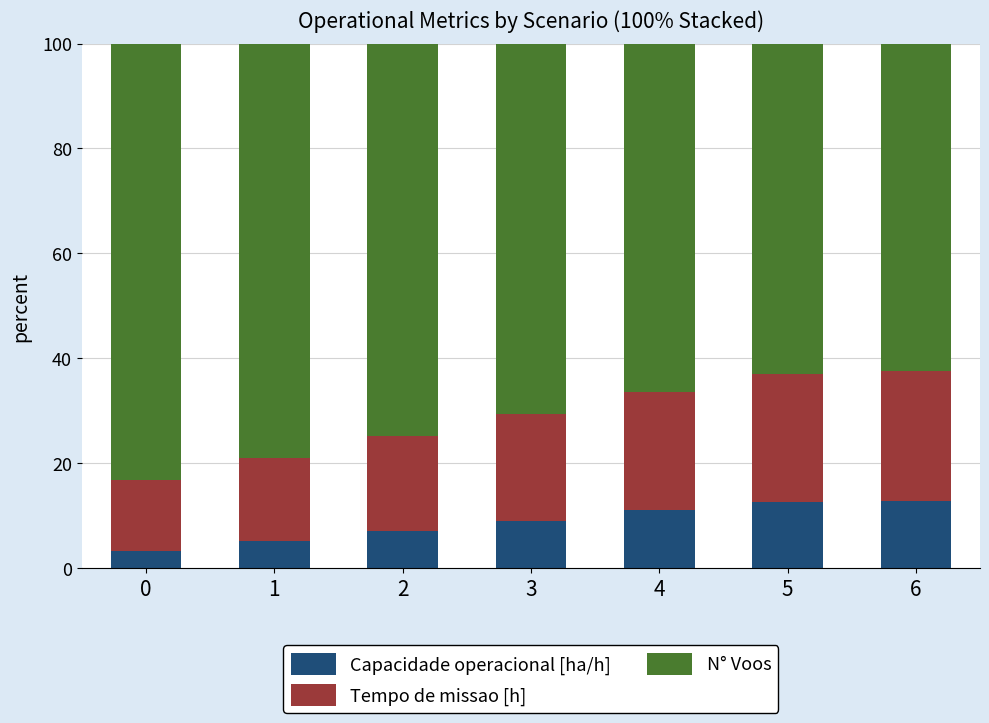

True or false: Capacidade operacional [ha/h] has a value of 11.9 at 2.

False